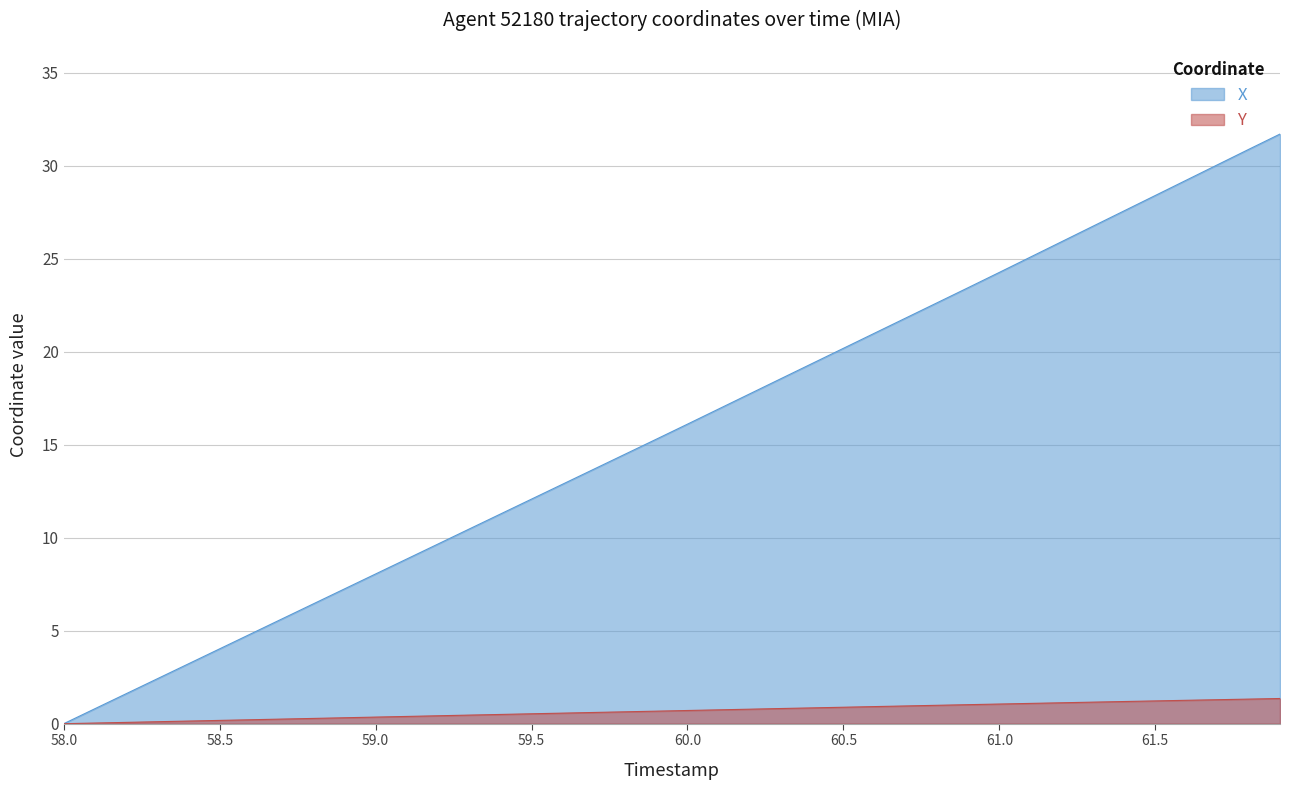

Which series has the widest spread of values?

X